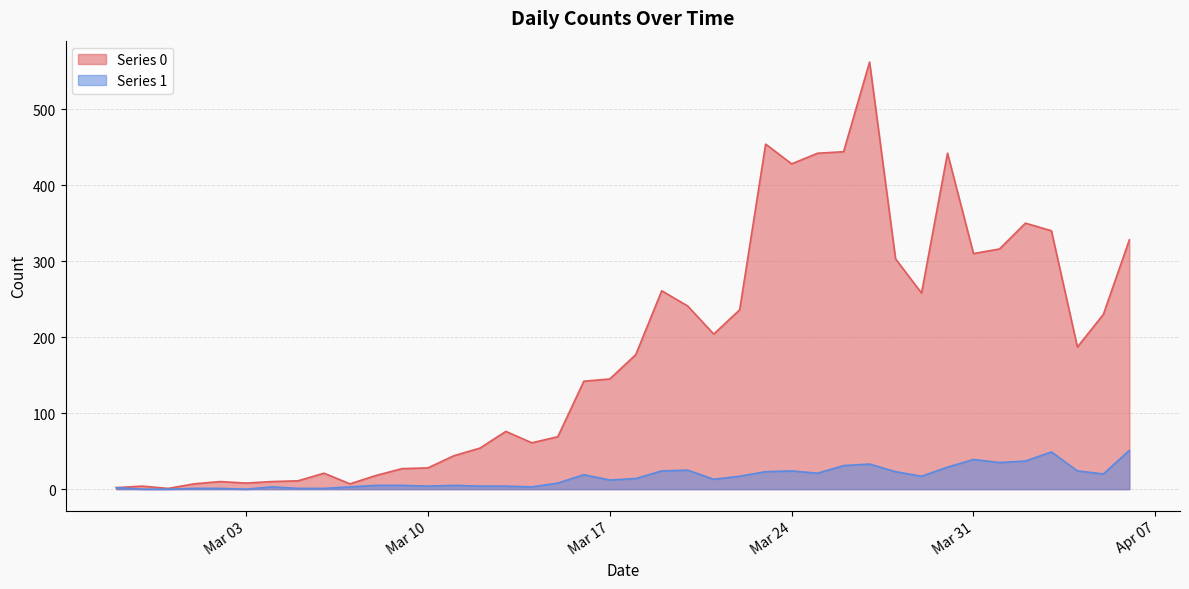

Which label corresponds to the largest value in the chart?

2020-03-27